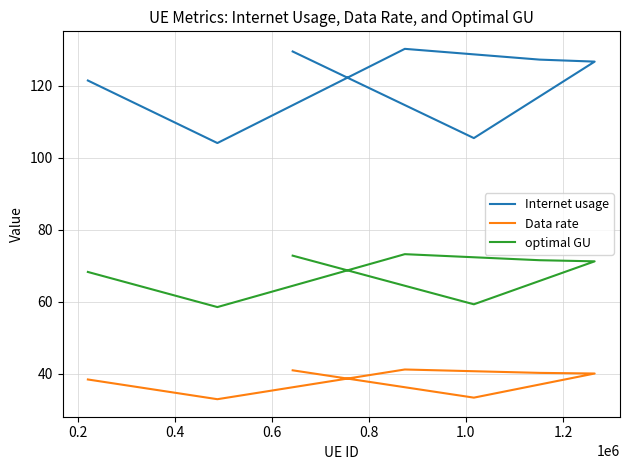

What is the label of the 4th point from the right?

0.6